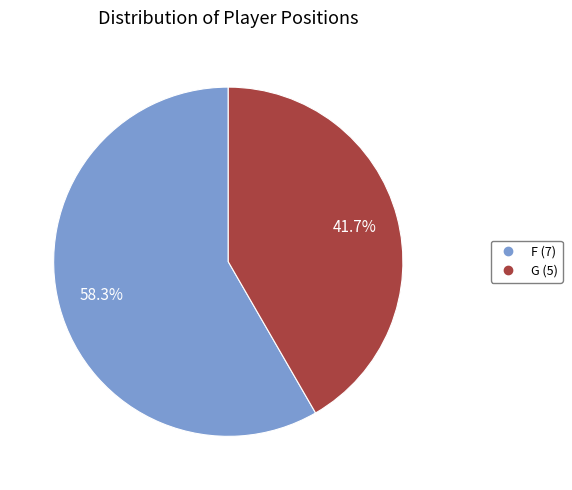

Which has a higher value, G or F?

F